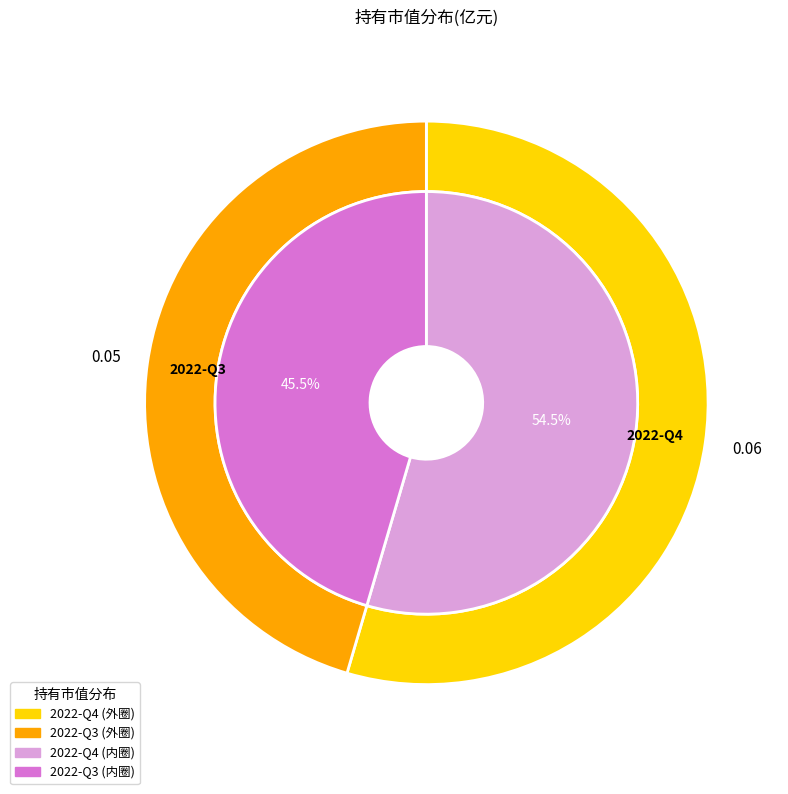

Is there a majority slice in this chart?

Yes